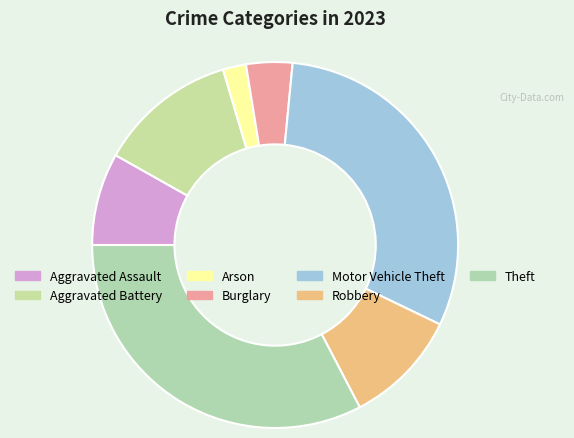

How many segments does this pie chart have?

7